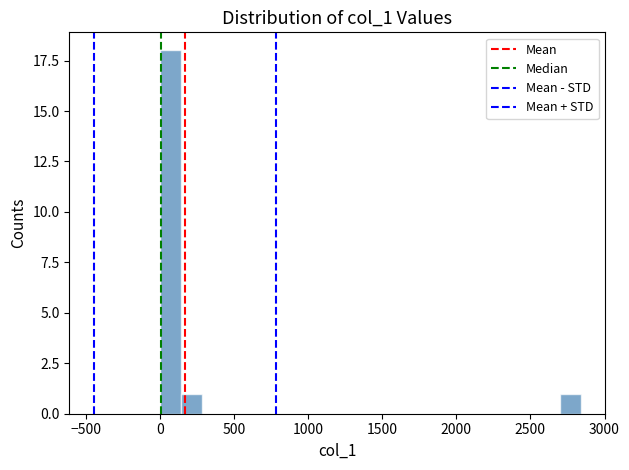

Read against the x-axis, roughly where is the centre of the tallest bar?

50